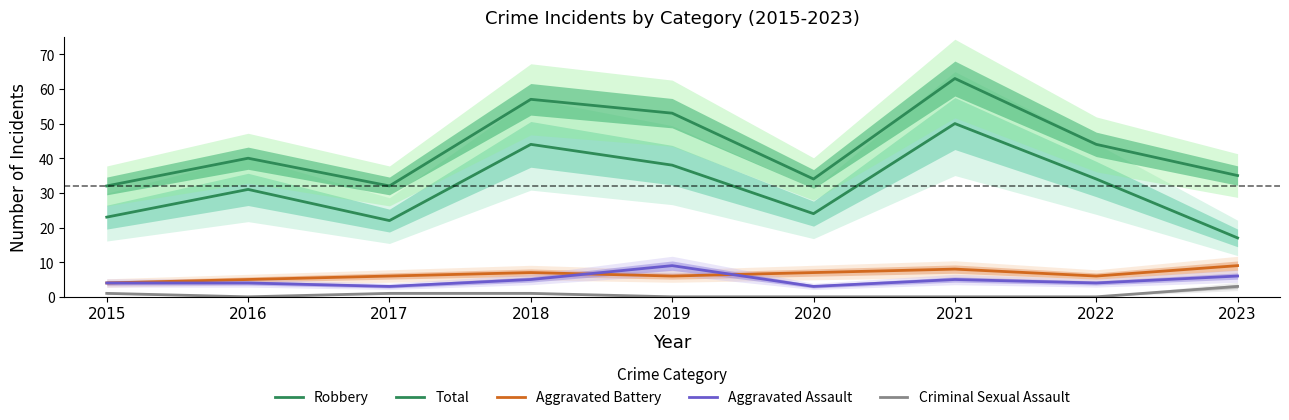

The value of Aggravated Assault at 2017 is 5. True or false?

False